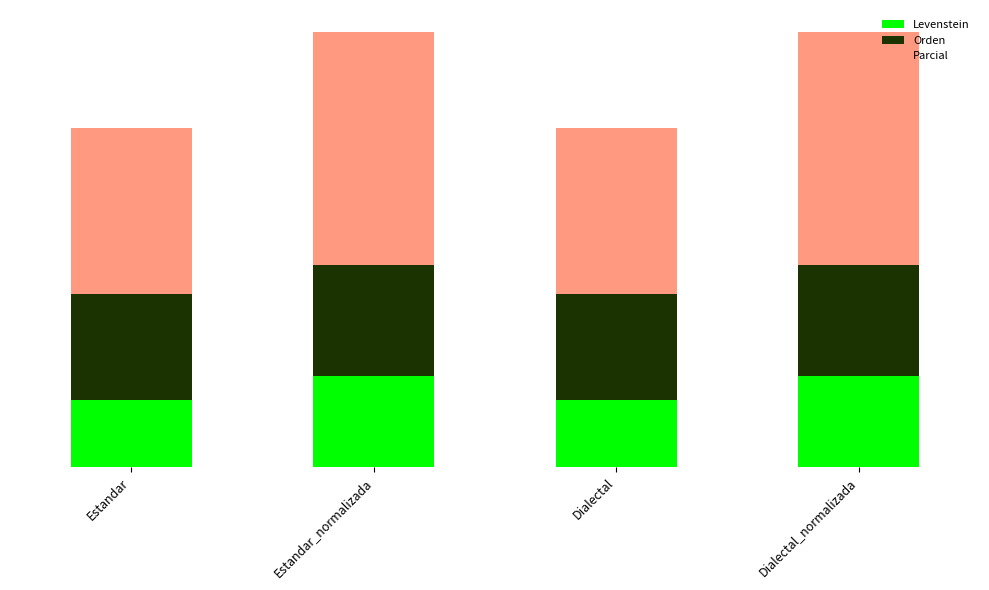

What is the value of the Levenstein bar at the 1st from the left?

11.5